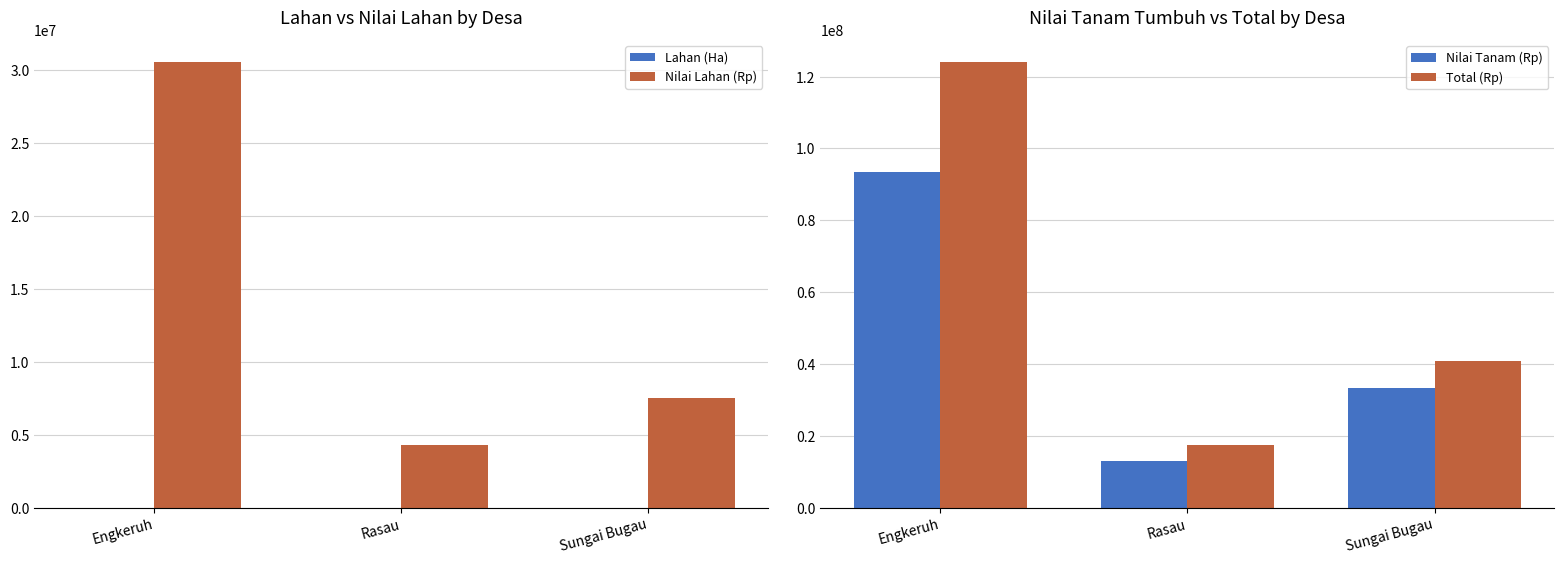

List the series in order of their peak value, highest first.

Total (Rp), Nilai Tanam (Rp), Nilai Lahan (Rp), Lahan (Ha)